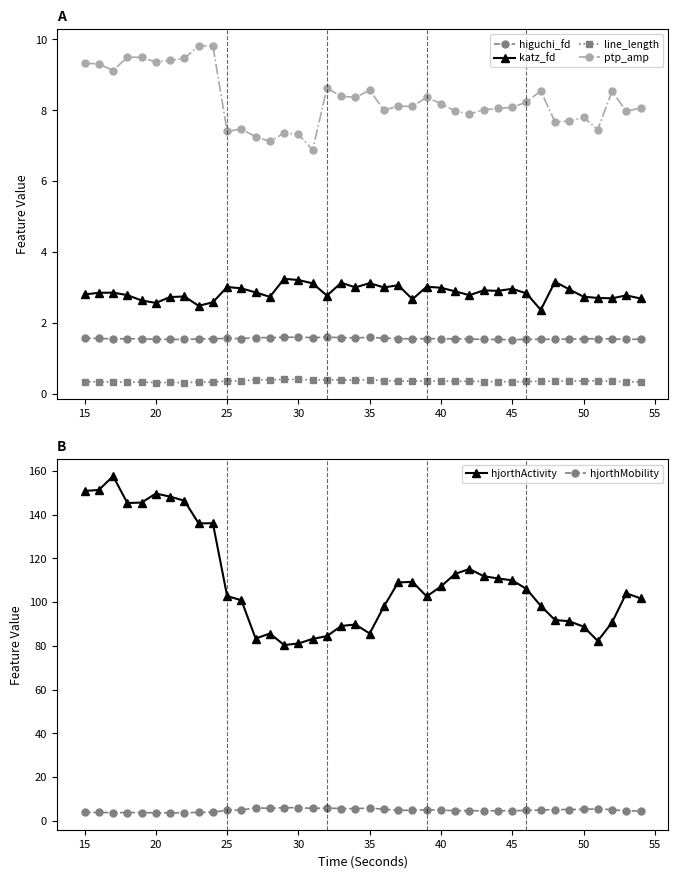

What is the smallest value displayed?

0.3